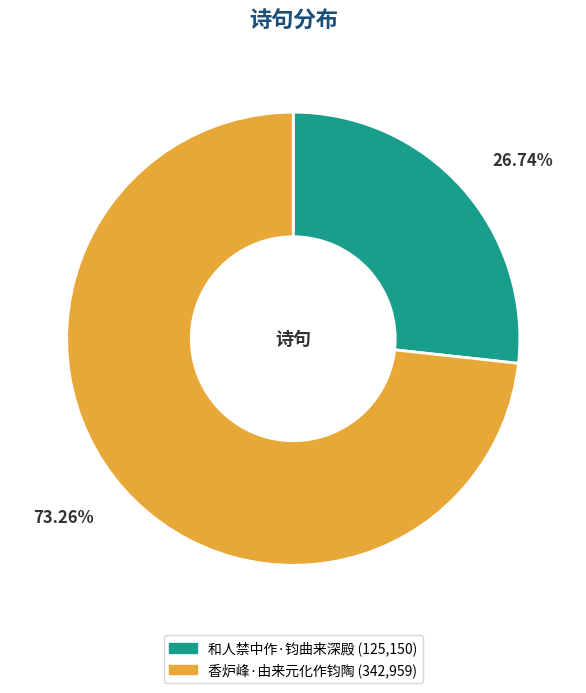

To the nearest percent, what portion does 香炉峰·由来元化作钧陶 represent?

73%